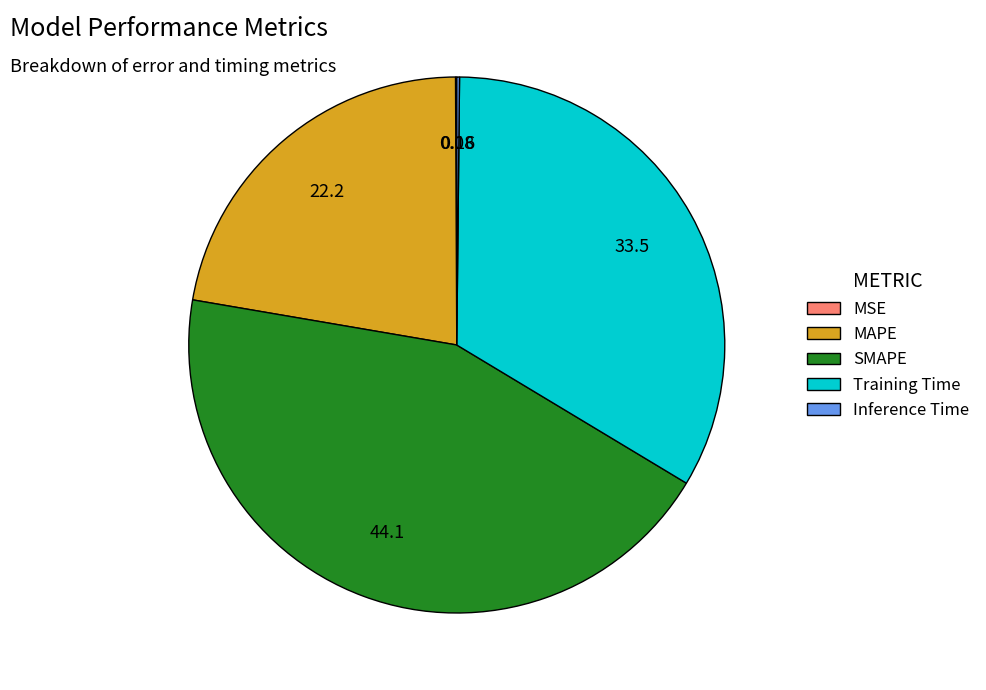

Combined, do SMAPE and Training Time account for over 50%?

Yes